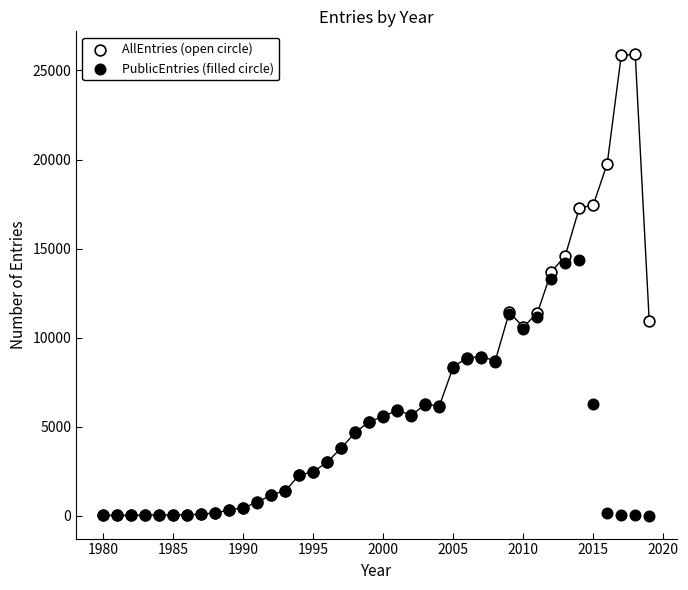

In the AllEntries (open circle) series, what Y value is closest to 12960?

13685